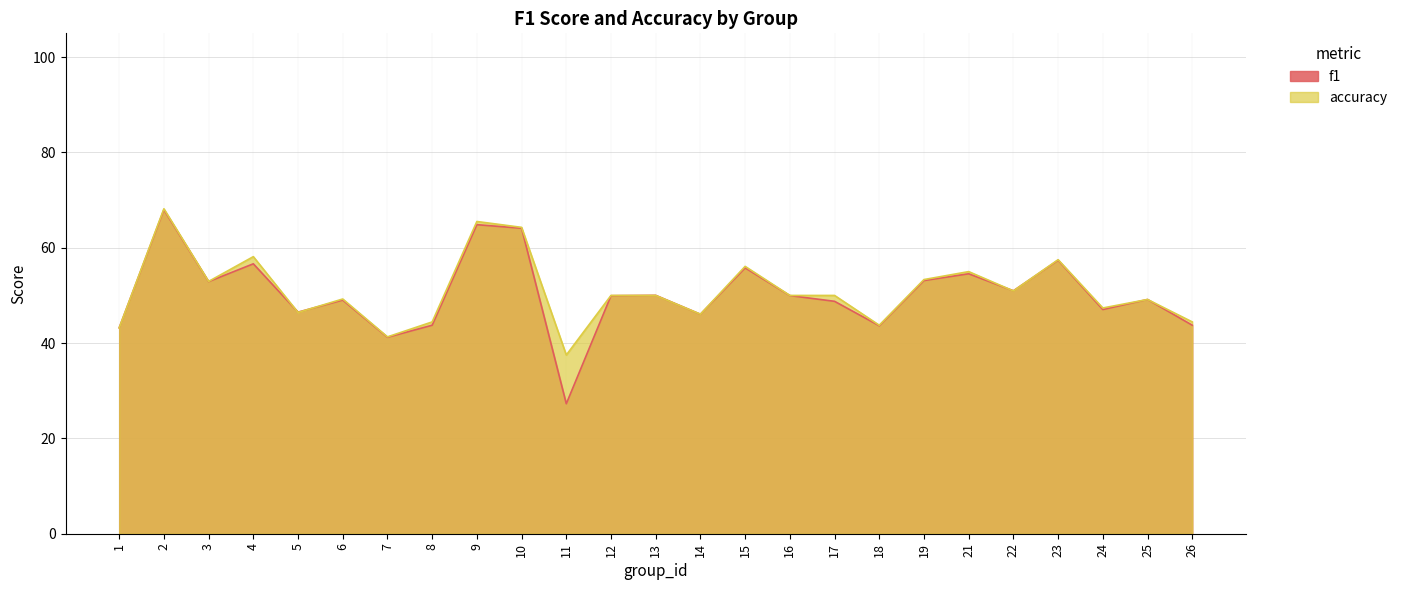

What is the maximum value shown in the chart?

0.7